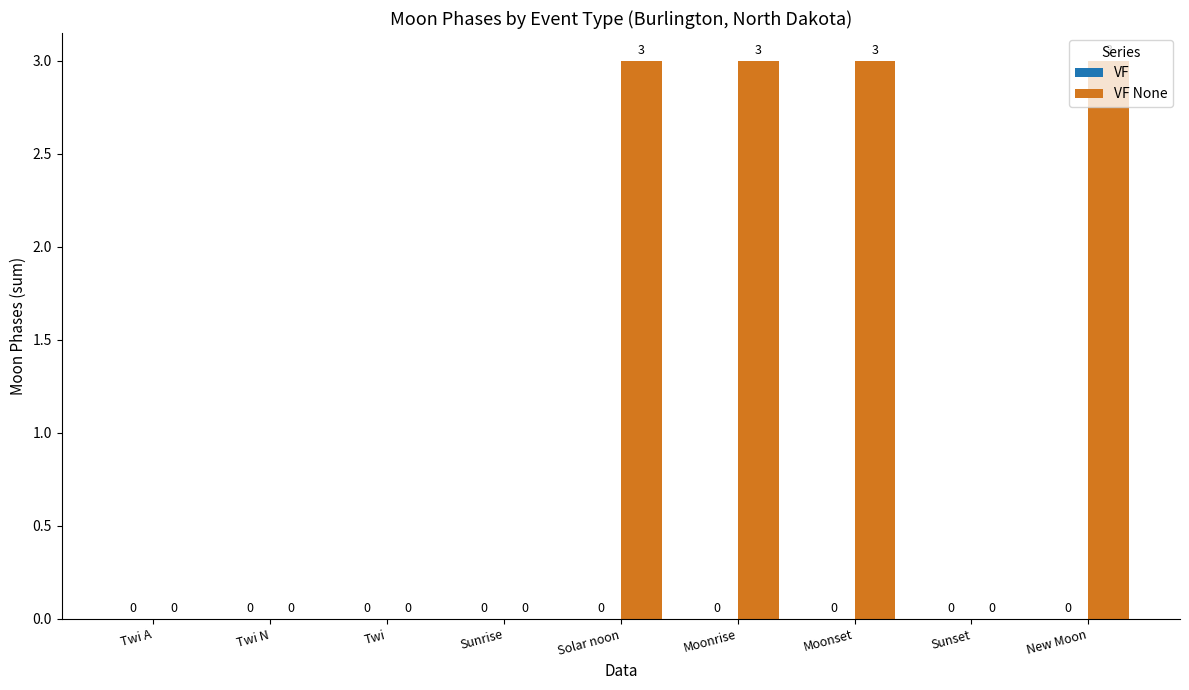

The chart shows a value of 2 at Twi A. True or false?

False